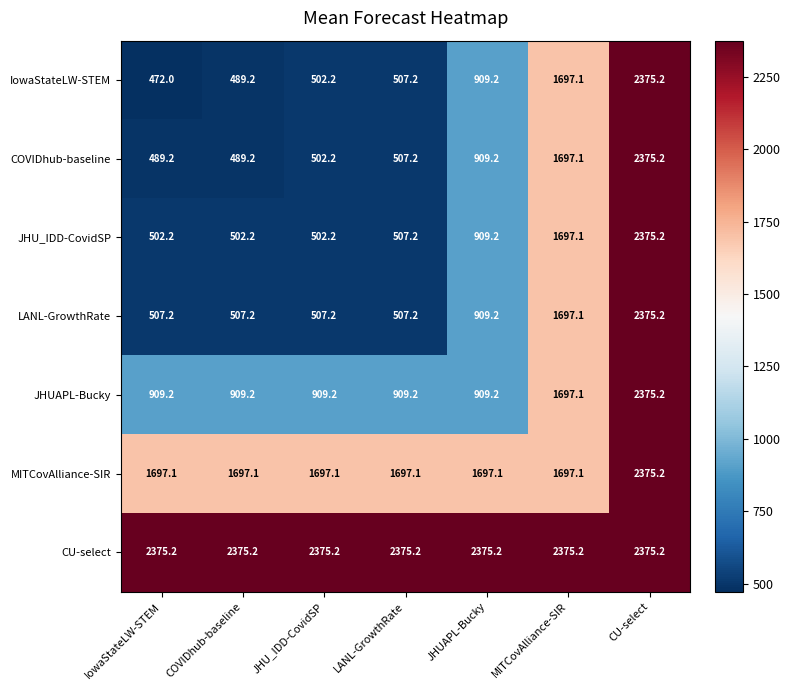

Which series has the widest spread of values?

IowaStateLW-STEM